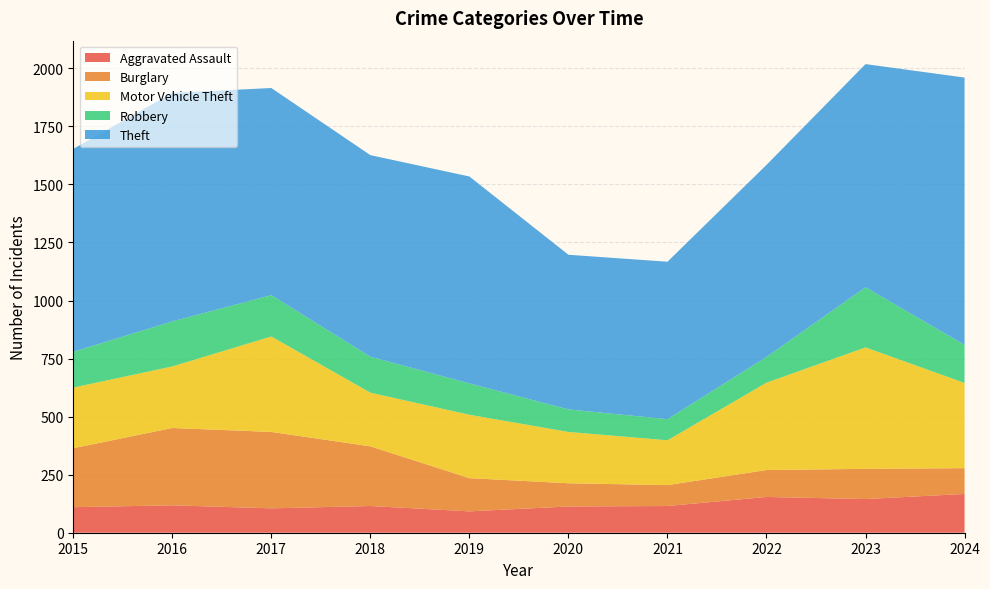

Reading left to right, extract all data points from this chart.

Aggravated Assault: 2015=110	2016=118	2017=105	2018=115	2019=92	2020=113	2021=115	2022=154	2023=145	2024=167
Burglary: 2015=254	2016=333	2017=329	2018=257	2019=143	2020=100	2021=90	2022=116	2023=130	2024=111
Motor Vehicle Theft: 2015=261	2016=265	2017=411	2018=231	2019=273	2020=221	2021=193	2022=376	2023=523	2024=367
Robbery: 2015=154	2016=194	2017=178	2018=155	2019=135	2020=97	2021=91	2022=111	2023=259	2024=164
Theft: 2015=874	2016=984	2017=892	2018=868	2019=891	2020=666	2021=678	2022=827	2023=961	2024=1151